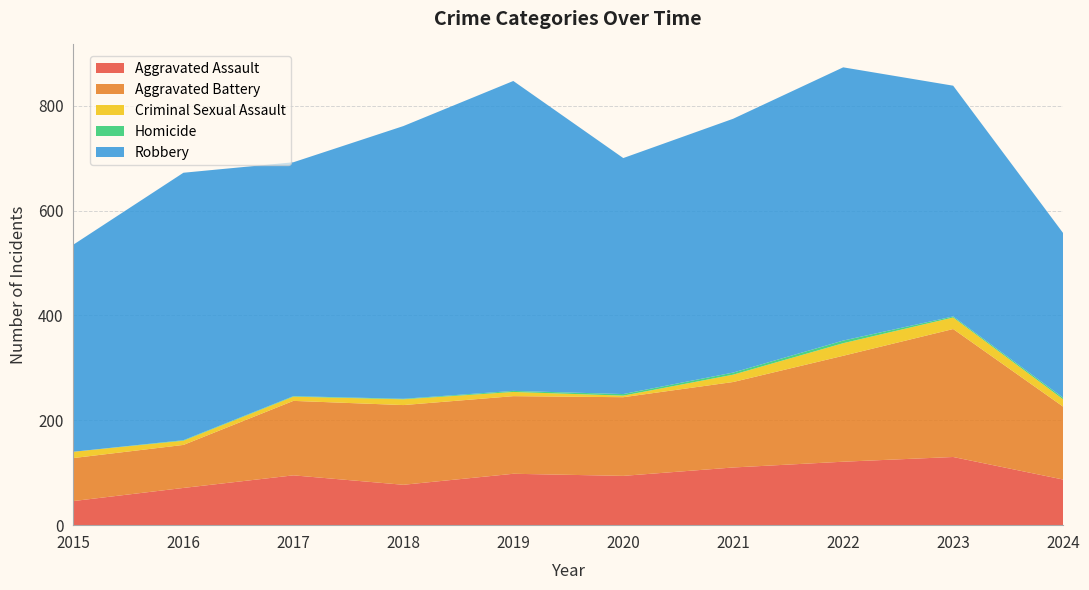

Reading left to right, transcribe all the data shown in this chart.

Aggravated Assault: 2015=46	2016=71	2017=95	2018=77	2019=98	2020=94	2021=110	2022=121	2023=130	2024=87
Aggravated Battery: 2015=82	2016=82	2017=142	2018=152	2019=148	2020=150	2021=163	2022=202	2023=244	2024=139
Criminal Sexual Assault: 2015=12	2016=8	2017=8	2018=11	2019=8	2020=3	2021=14	2022=24	2023=22	2024=14
Homicide: 2015=0	2016=1	2017=1	2018=1	2019=2	2020=3	2021=4	2022=5	2023=2	2024=3
Robbery: 2015=395	2016=510	2017=446	2018=520	2019=591	2020=450	2021=484	2022=521	2023=440	2024=314